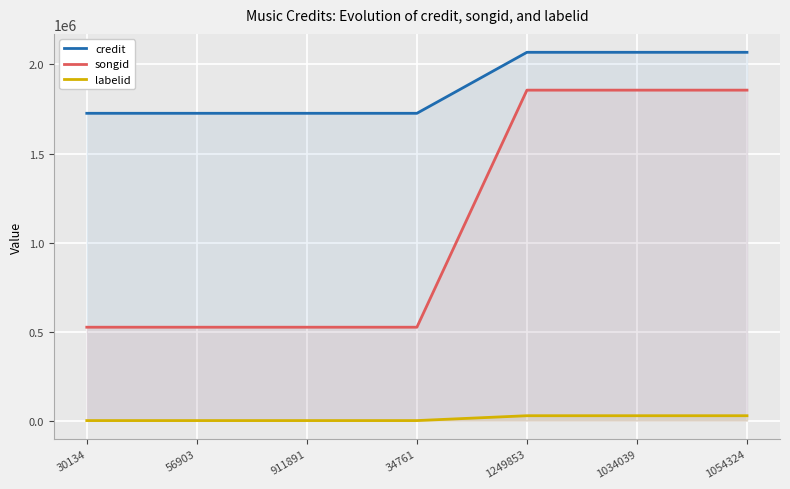

What is the label of the 2nd point from the right?

1034039